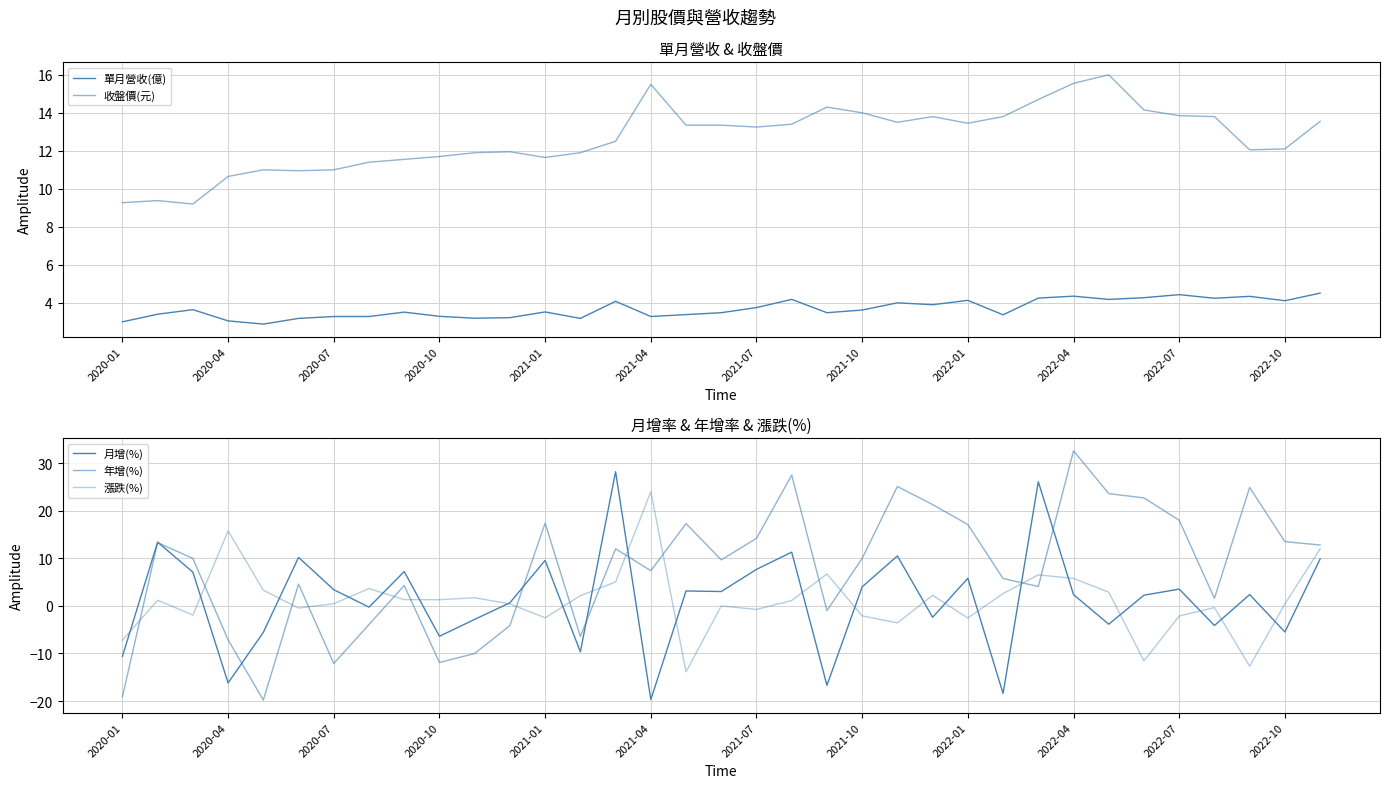

Where is 月增(%) nearest to the value 4?

2021-10